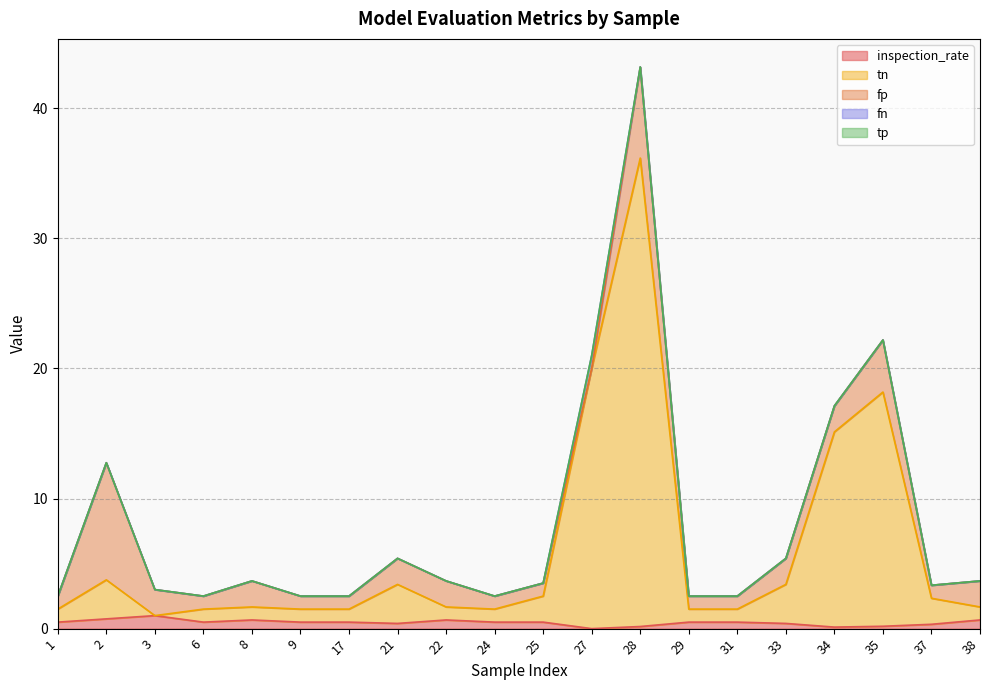

Reading right to left, transcribe all the data shown in this chart.

inspection_rate: 38=0.7	37=0.3	35=0.2	34=0.1	33=0.4	31=0.5	29=0.5	28=0.2	27=0.0	25=0.5	24=0.5	22=0.7	21=0.4	17=0.5	9=0.5	8=0.7	6=0.5	3=1.0	2=0.8	1=0.5
tn: 38=1.0	37=2.0	35=18.0	34=15.0	33=3.0	31=1.0	29=1.0	28=36.0	27=20.0	25=2.0	24=1.0	22=1.0	21=3.0	17=1.0	9=1.0	8=1.0	6=1.0	3=0.0	2=3.0	1=1.0
fp: 38=2.0	37=1.0	35=4.0	34=2.0	33=2.0	31=1.0	29=1.0	28=7.0	27=0.0	25=1.0	24=1.0	22=2.0	21=2.0	17=1.0	9=1.0	8=2.0	6=1.0	3=2.0	2=9.0	1=1.0
fn: 38=0.0	37=0.0	35=0.0	34=0.0	33=0.0	31=0.0	29=0.0	28=0.0	27=1.0	25=0.0	24=0.0	22=0.0	21=0.0	17=0.0	9=0.0	8=0.0	6=0.0	3=0.0	2=0.0	1=0.0
tp: 38=0.0	37=0.0	35=0.0	34=0.0	33=0.0	31=0.0	29=0.0	28=0.0	27=0.0	25=0.0	24=0.0	22=0.0	21=0.0	17=0.0	9=0.0	8=0.0	6=0.0	3=0.0	2=0.0	1=0.0